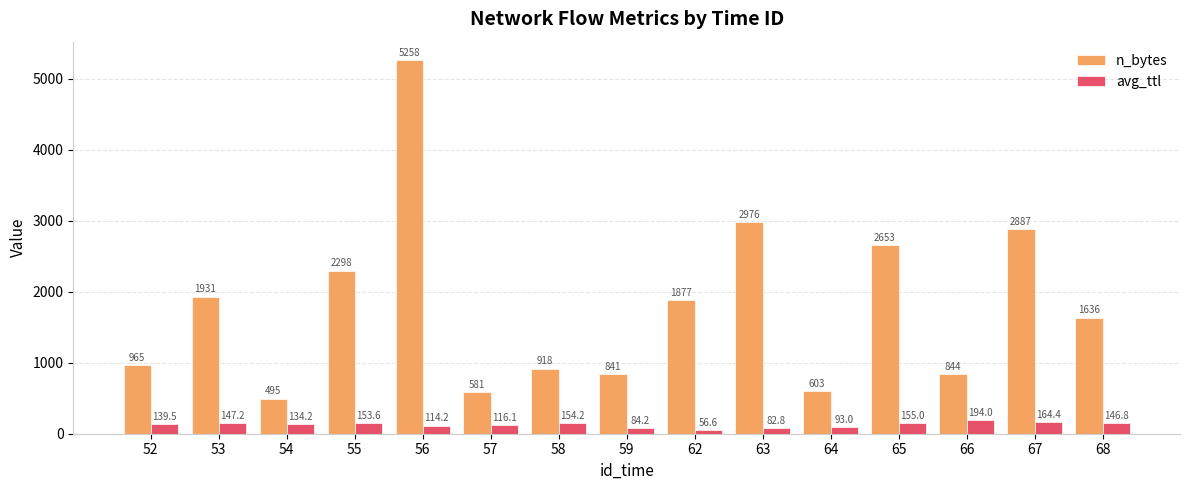

Rank the series at 56 from highest to lowest value.

n_bytes, avg_ttl